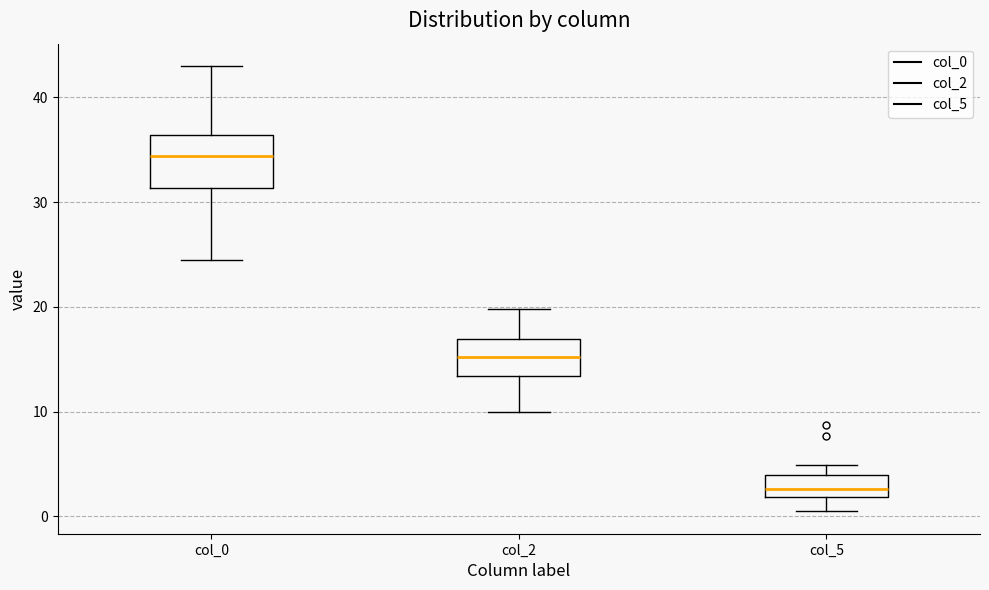

Where does the lower whisker of the box for col_5 end on the y-axis? The values are not printed on the chart, so give them approximately, as read against the axis.

0